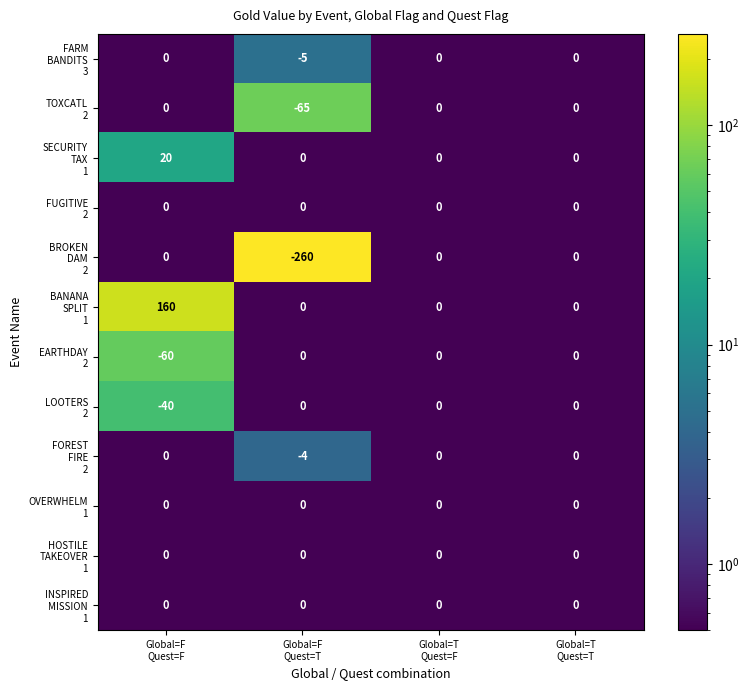

Which label corresponds to the largest value in the chart?

Global=F
Quest=F